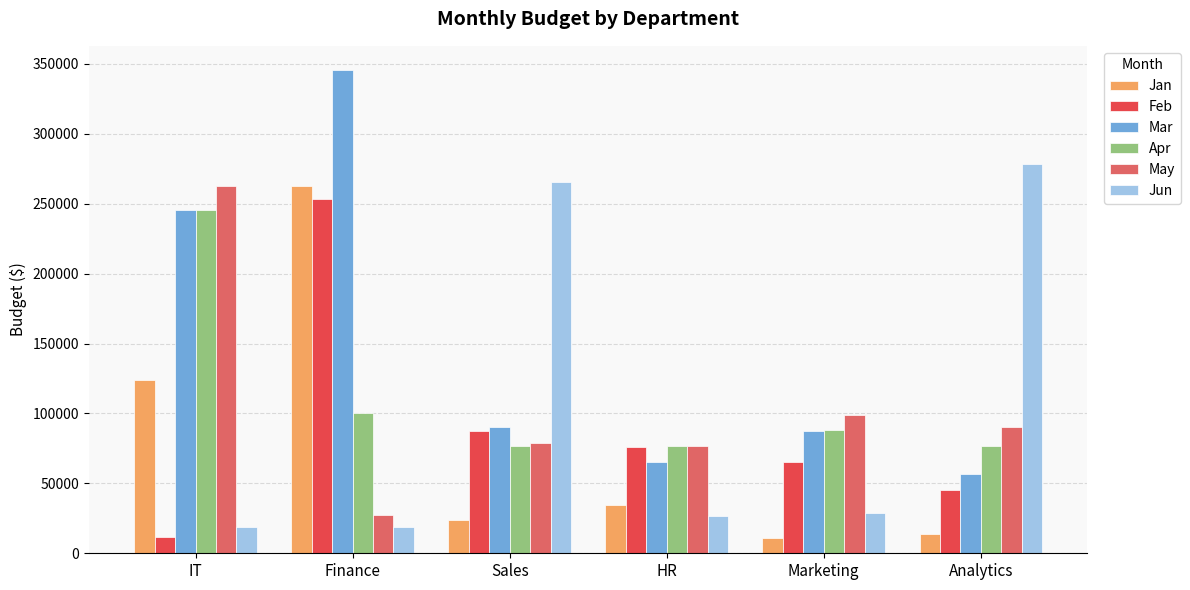

What is the sum of all Jan values?

470018